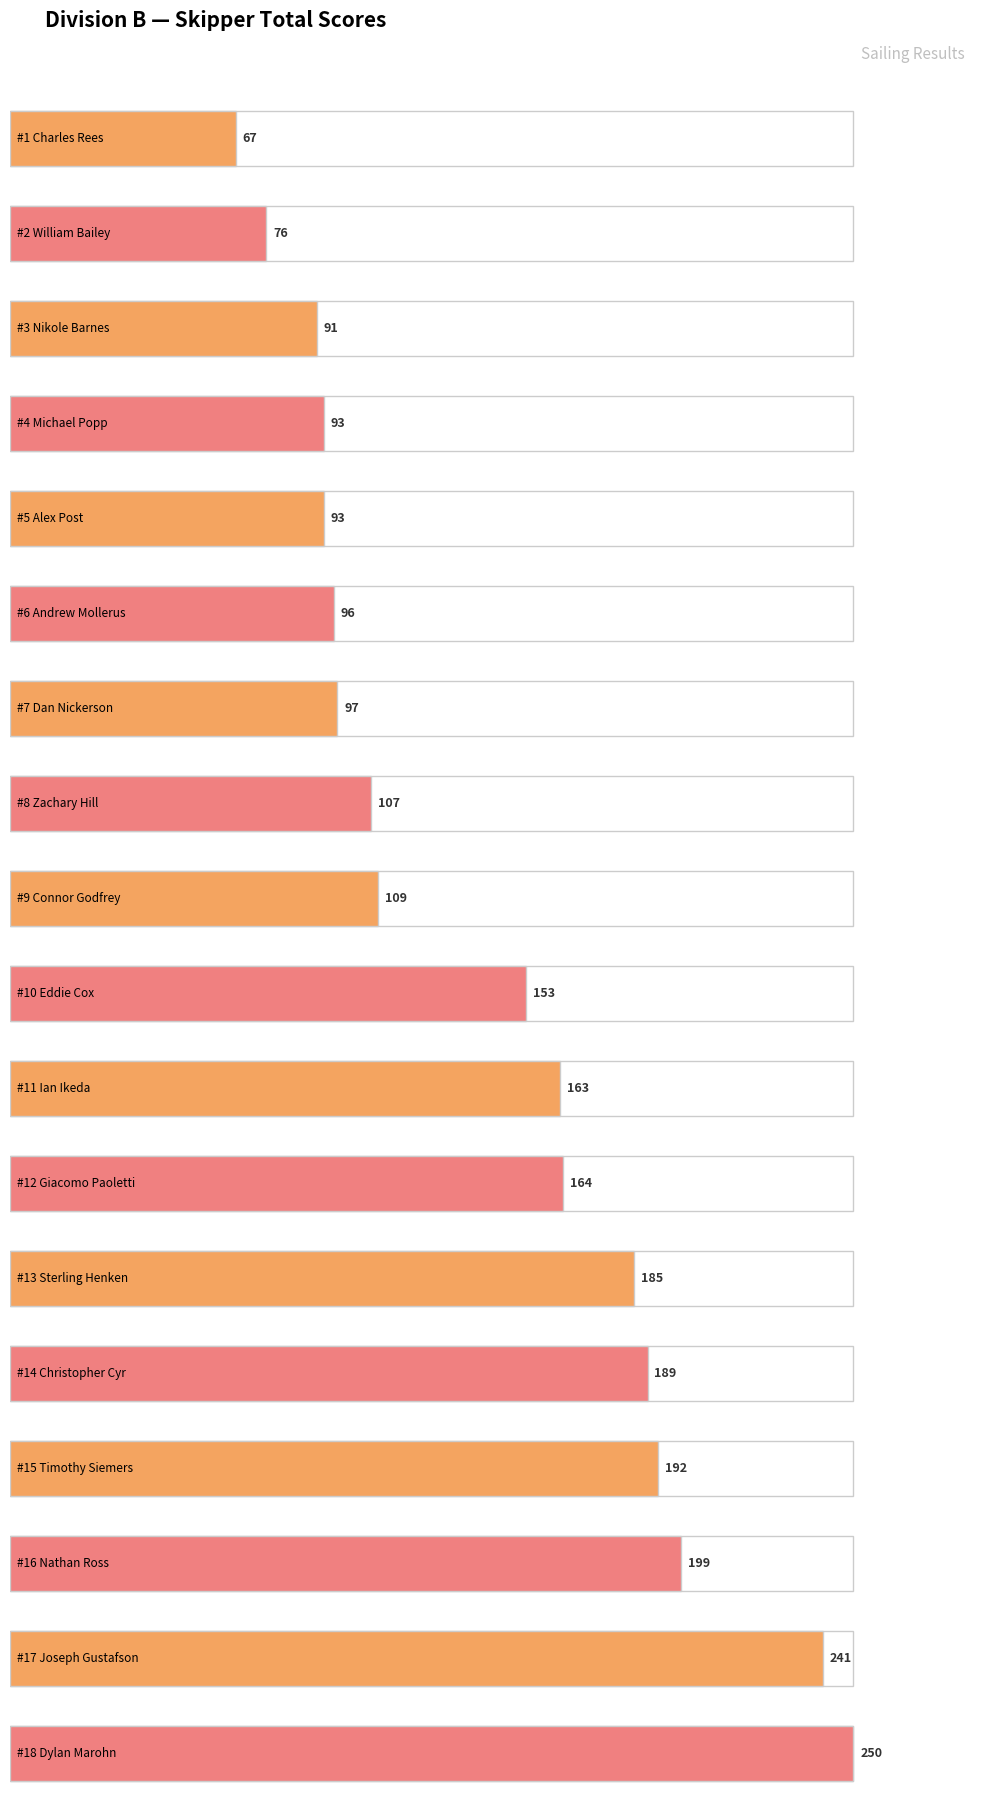

The value at Dan Nickerson is 97. True or false?

True